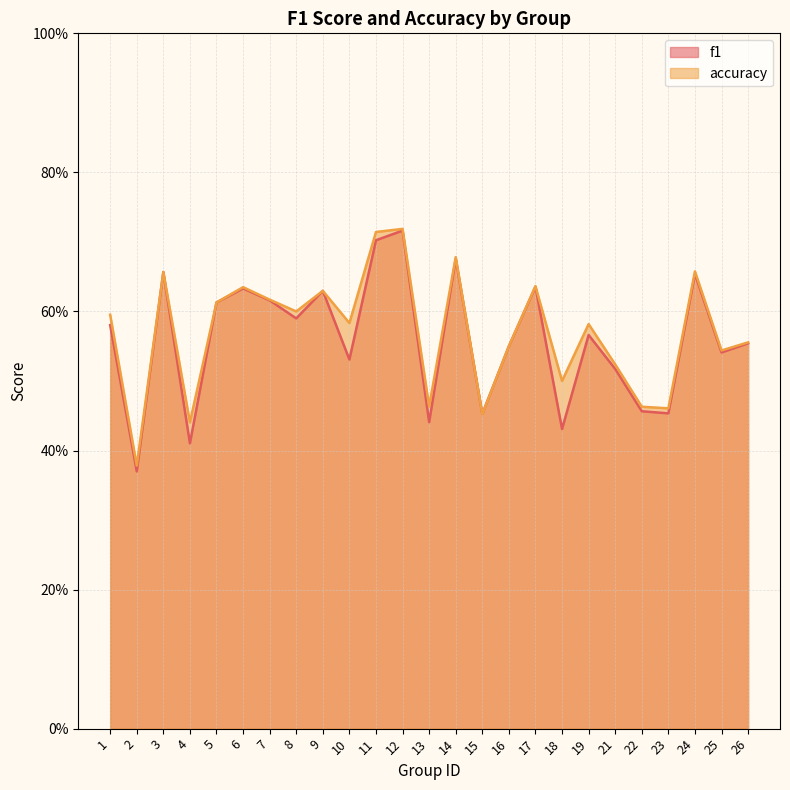

What is the total value across all series at 23?

0.9